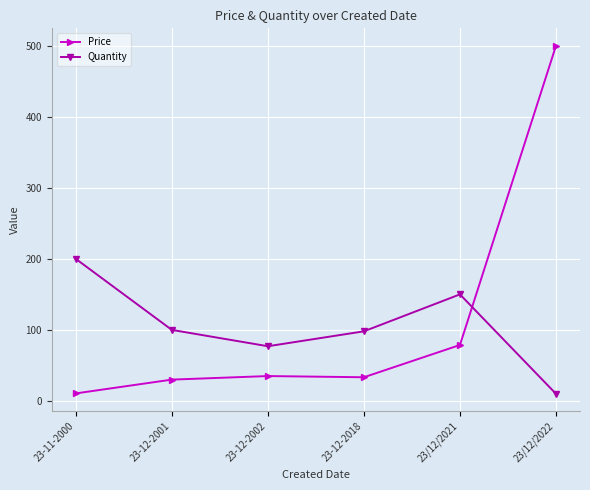

Which series has the largest range (max minus min)?

Price